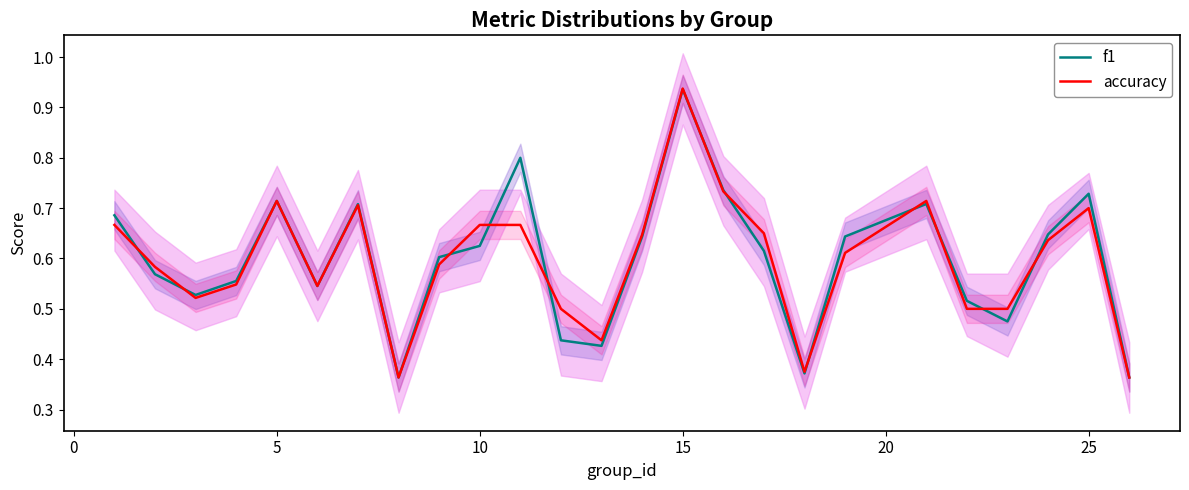

Is it true that accuracy equals 0.4 at 25?

False